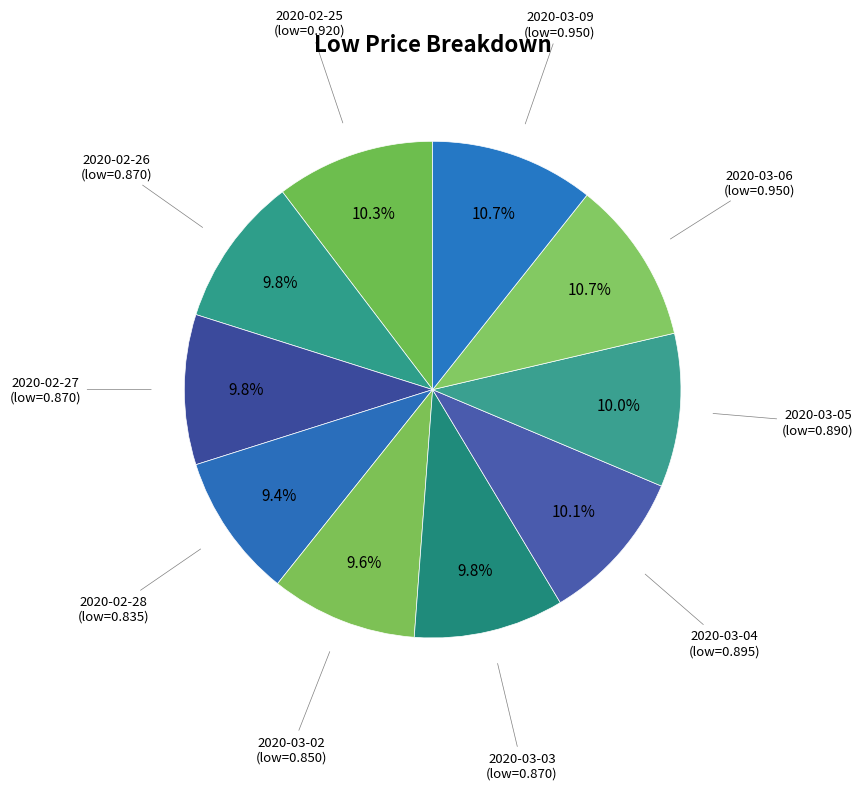

How many slices are in this pie chart?

10